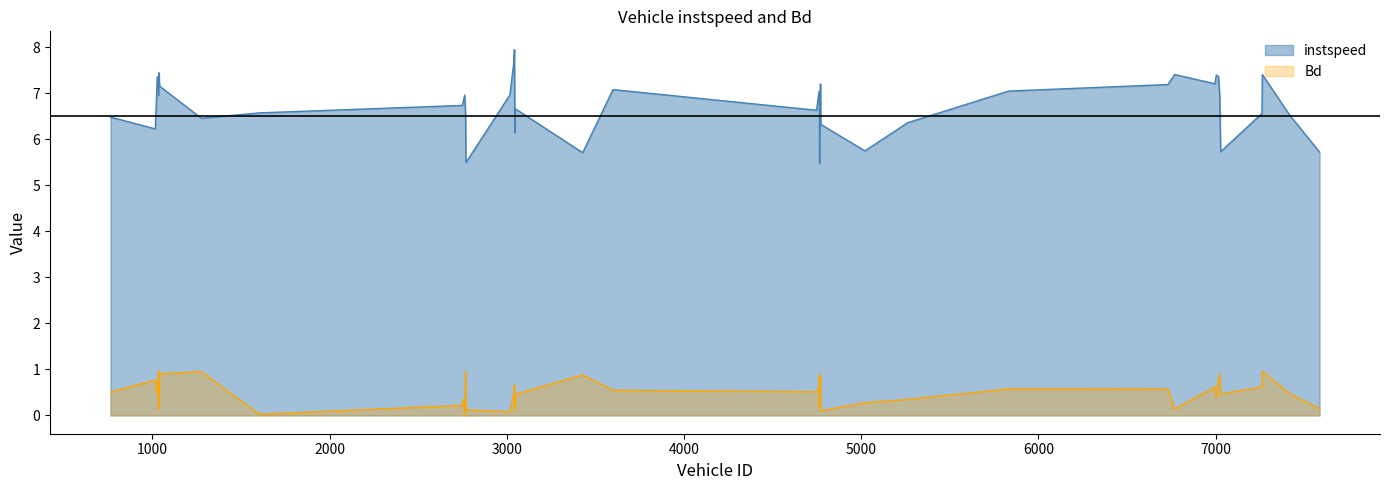

What is the value of the instspeed point at the 30th from the left?

7.2